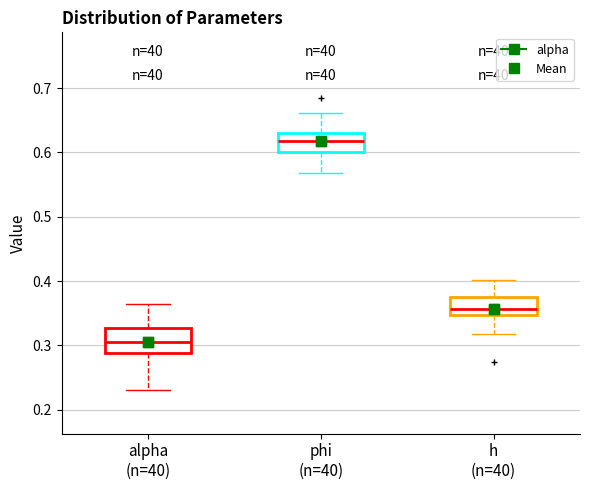

Reading left to right, transcribe this box plot: for each box, give where its median line is, the range the box spans, and where its two whiskers end, as read against the y-axis. The values are not printed on the chart, so give them approximately, as read against the axis.

alpha (n=40): median 0.31, box 0.29 to 0.33, whiskers 0.23 to 0.36
phi (n=40): median 0.62, box 0.60 to 0.63, whiskers 0.57 to 0.66
h (n=40): median 0.36, box 0.35 to 0.37, whiskers 0.32 to 0.40